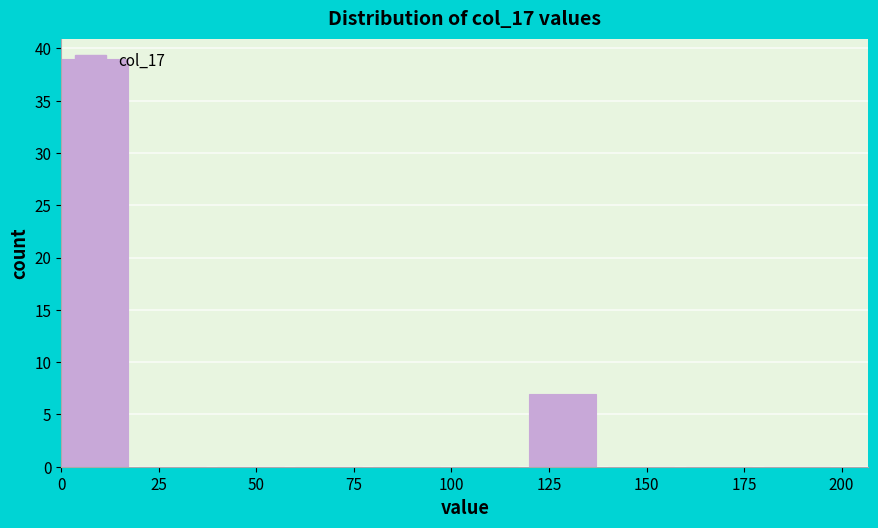

Reading left to right, list every bar in this chart as the range it spans on the x-axis followed by its height. The values are not printed on the chart, so give them approximately, as read against the axis.

0 to 20: 39
20 to 40: 0
40 to 60: 0
60 to 80: 0
80 to 100: 0
100 to 120: 0
120 to 140: 7
140 to 160: 0
160 to 180: 0
180 to 200: 0